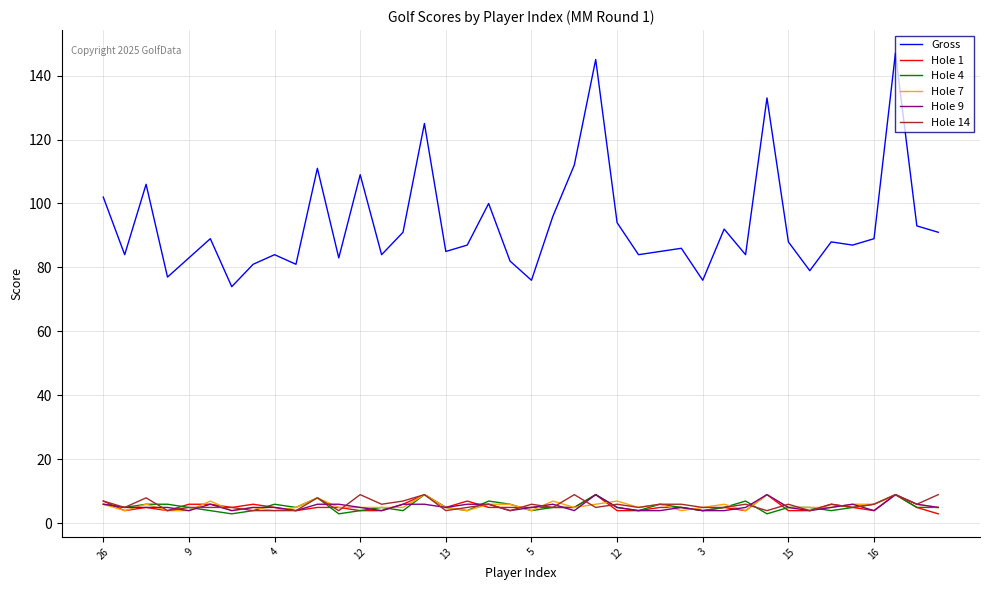

Which series has the largest total across all categories?

Gross